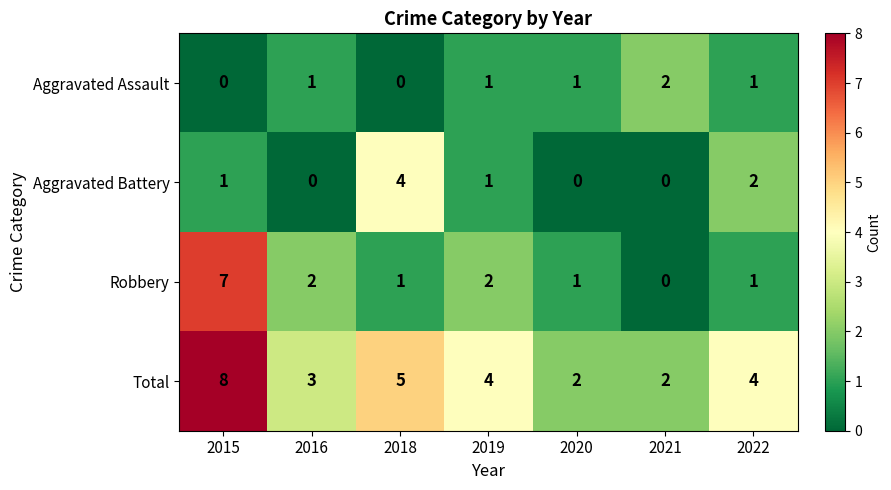

What is the sum of all Robbery values?

14